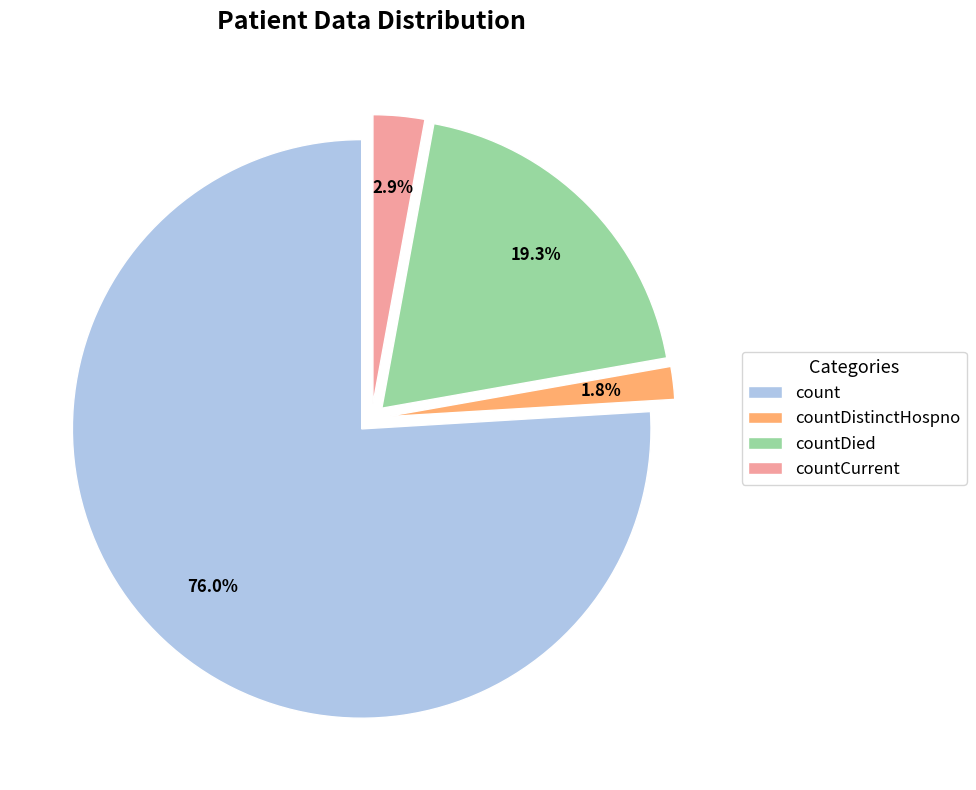

Combined, do countDistinctHospno and countCurrent account for over 50%?

No